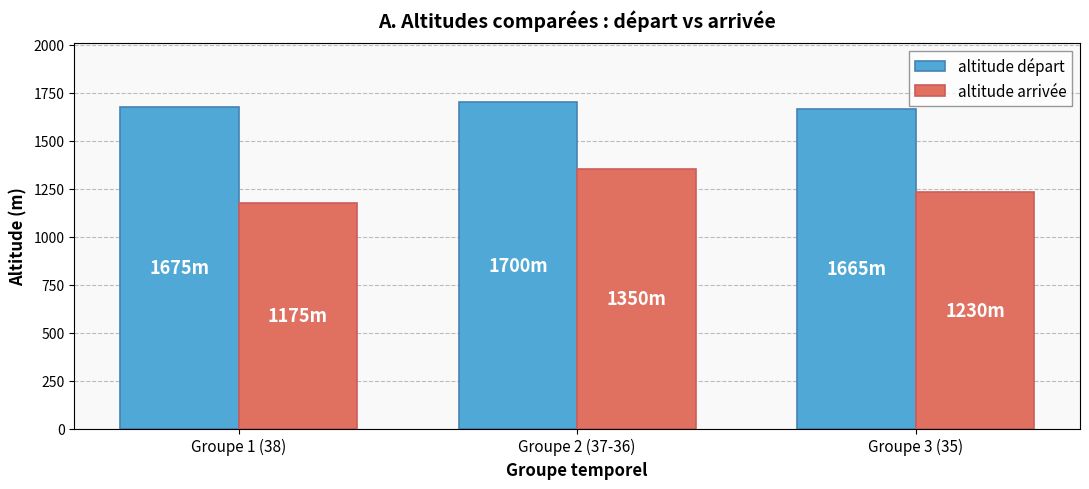

At which category is the sum across all series the highest?

Groupe 2 (37-36)